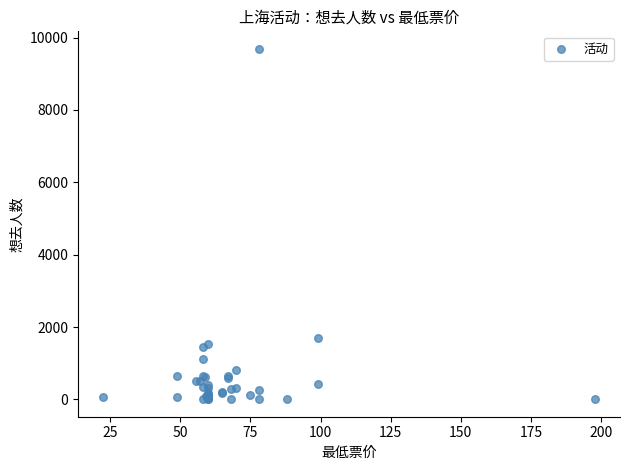

What Y value in the scatter plot is closest to 4846?

1694